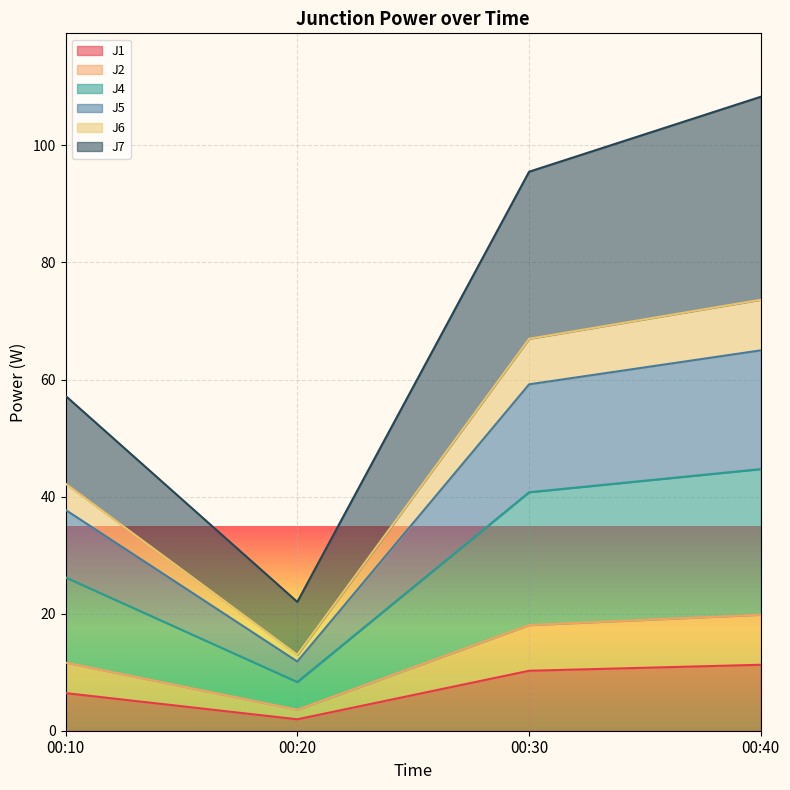

The J1 series shows 8.4 at 00:10. True or false?

False